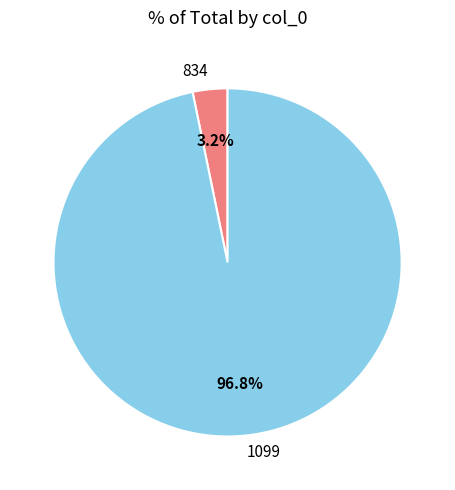

Which has a higher value, 834 or 1099?

1099